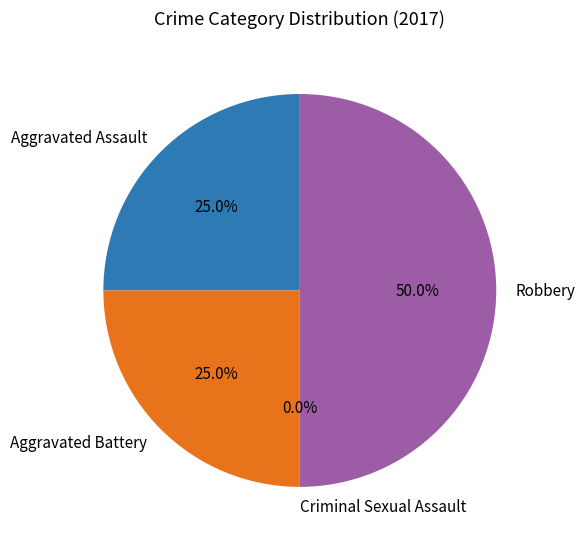

To the nearest percent, what is the average slice percentage?

25%